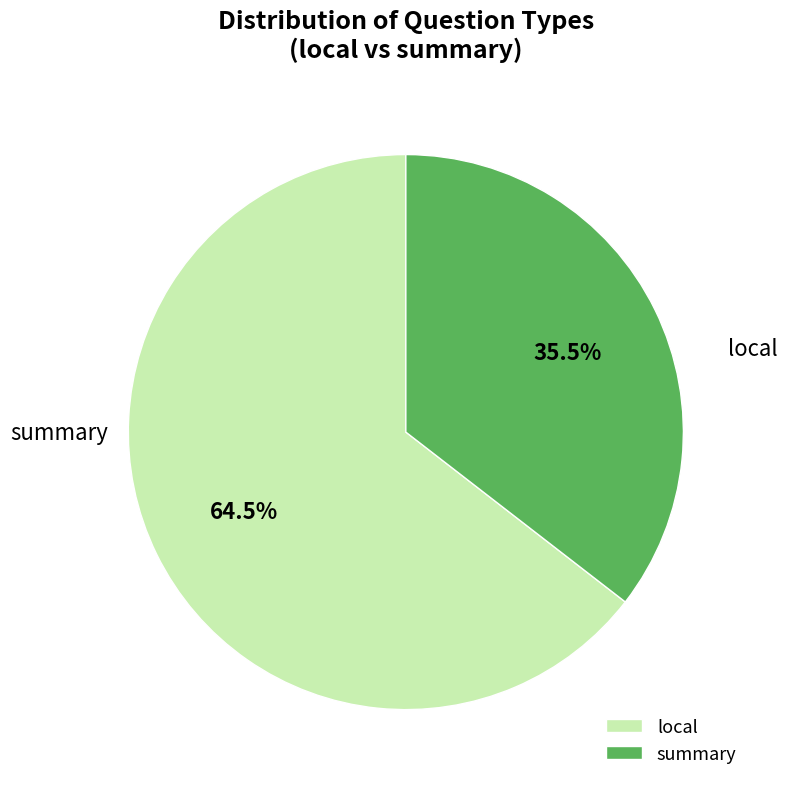

Rank the categories by value from highest to lowest.

local, summary